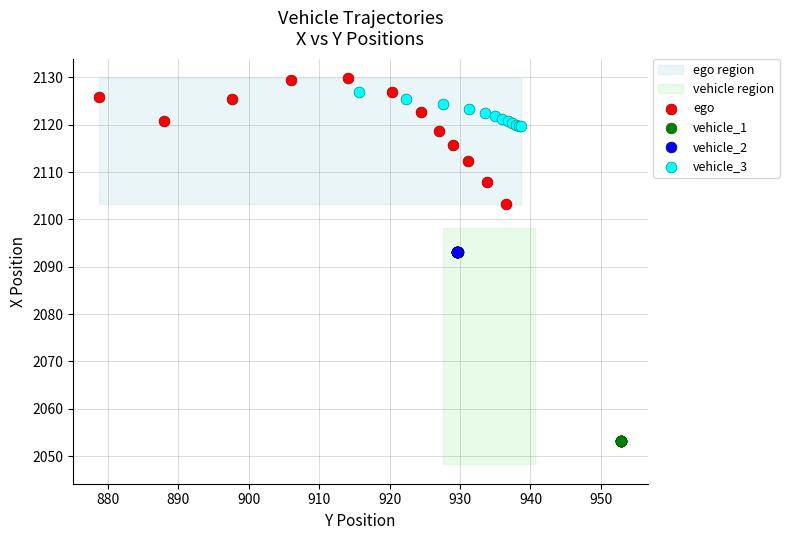

Which series contains the lowest Y value?

vehicle_1